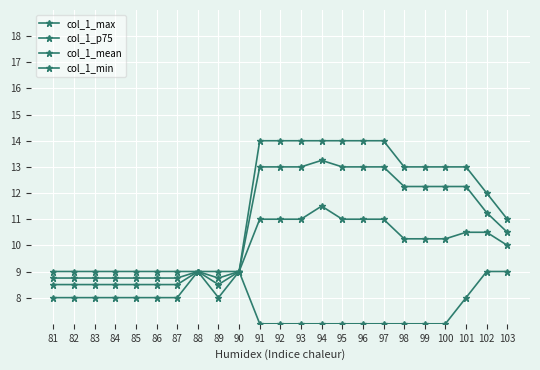

What is the lowest value of the col_1_p75 series?

8.8